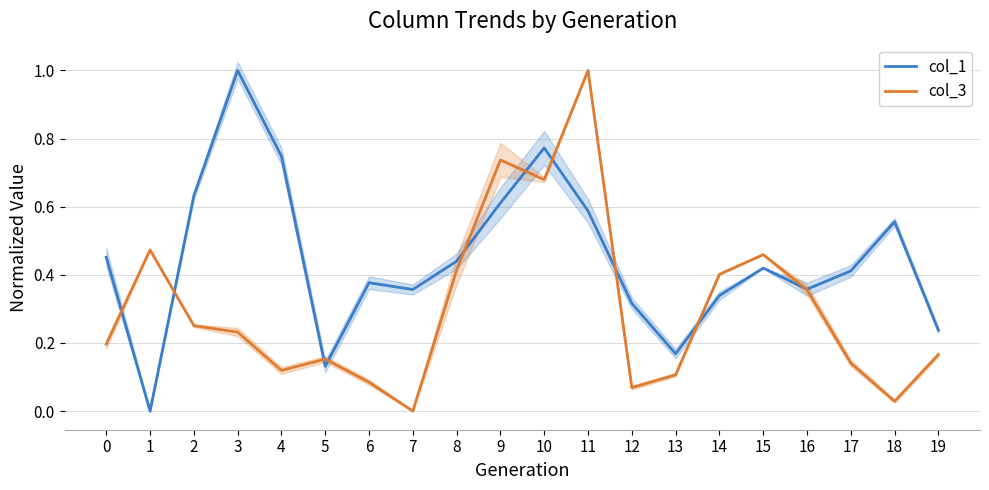

Which series has the largest range (max minus min)?

col_1